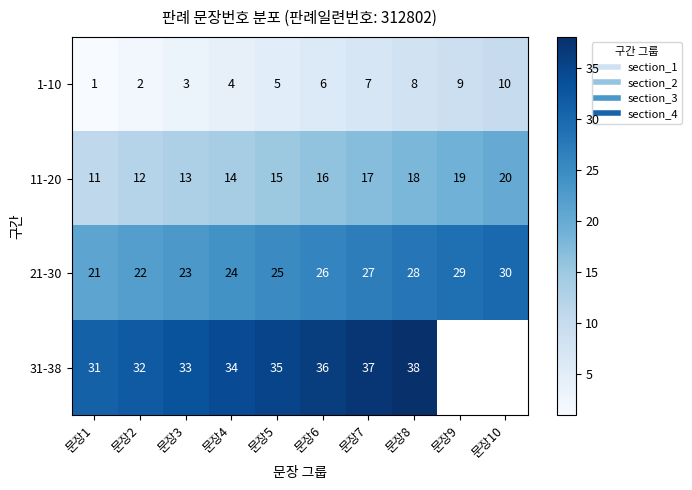

What is the sum of the 21-30 values at 문장10 and 문장7?

57